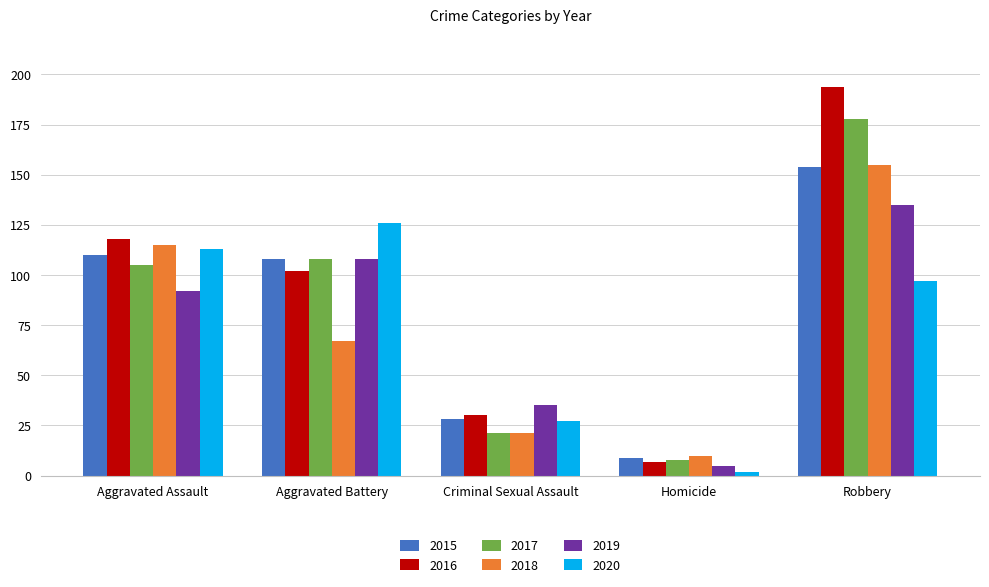

Where is 2016 nearest to the value 100?

Aggravated Battery